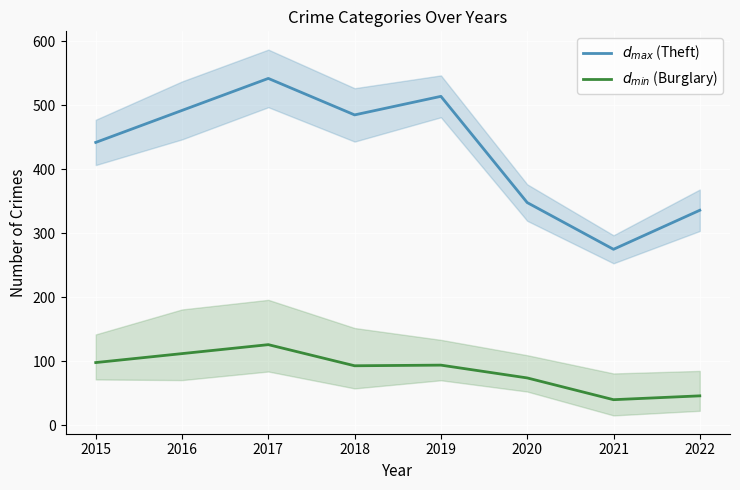

At how many categories does at least one series exceed 498?

2